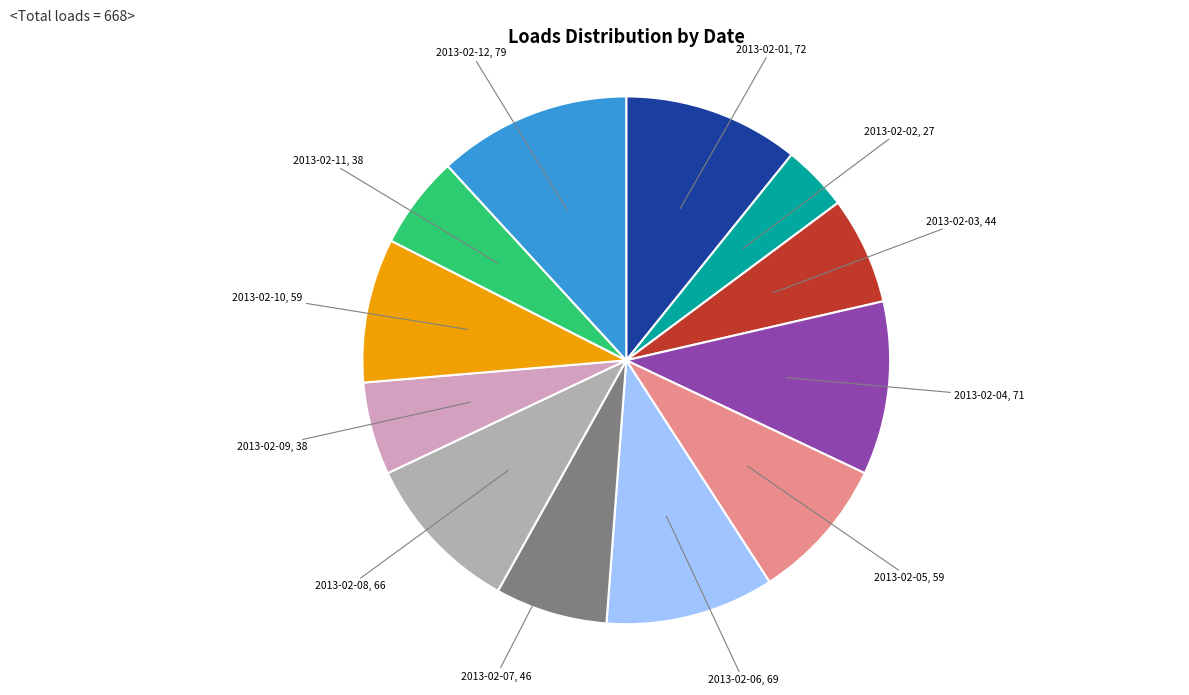

Does 2013-02-12 represent more than half of the total?

No